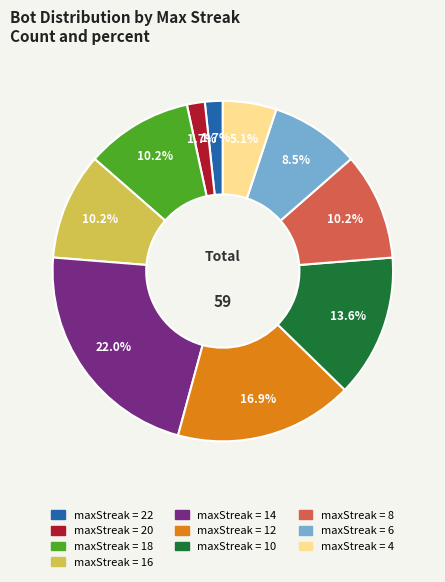

Is there a majority slice in this chart?

No